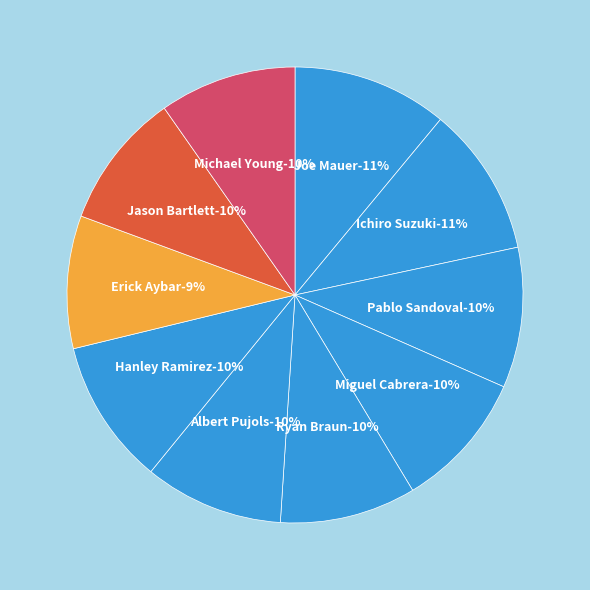

What is the smallest slice in the pie chart?

Erick Aybar